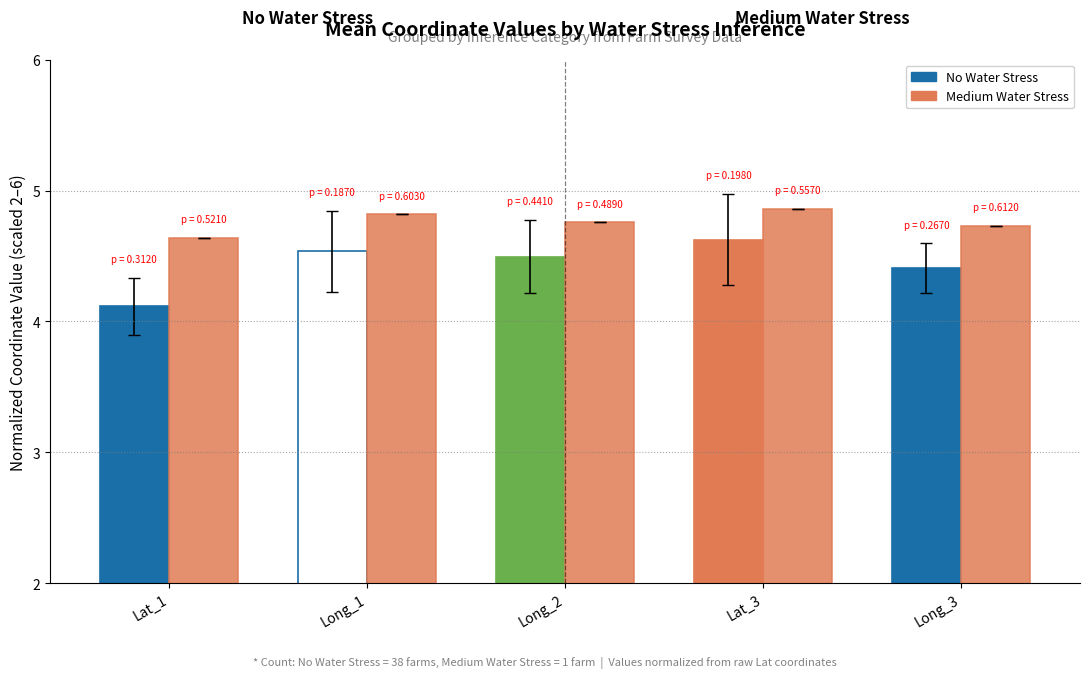

Reading left to right, transcribe all the data shown in this chart.

No Water Stress: 4.1	4.5	4.5	4.6	4.4
Medium Water Stress: 4.6	4.8	4.8	4.9	4.7